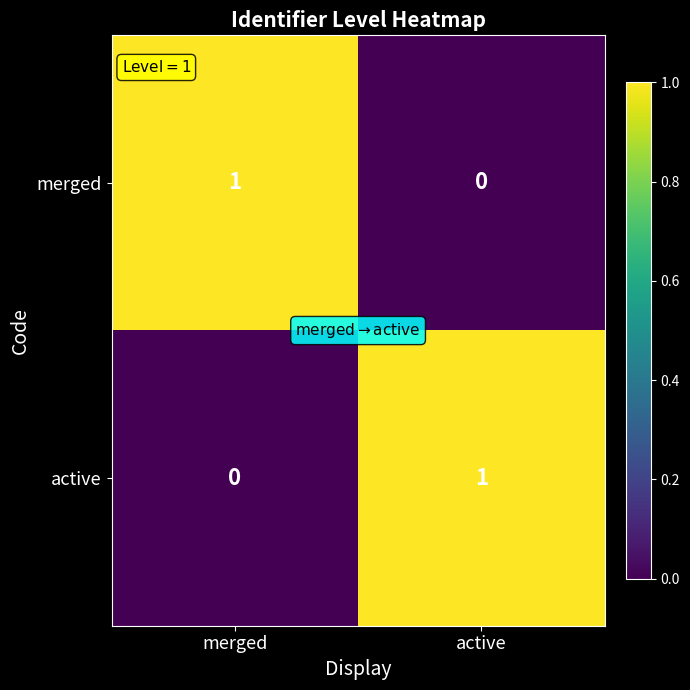

How many positive values does the active series have?

1